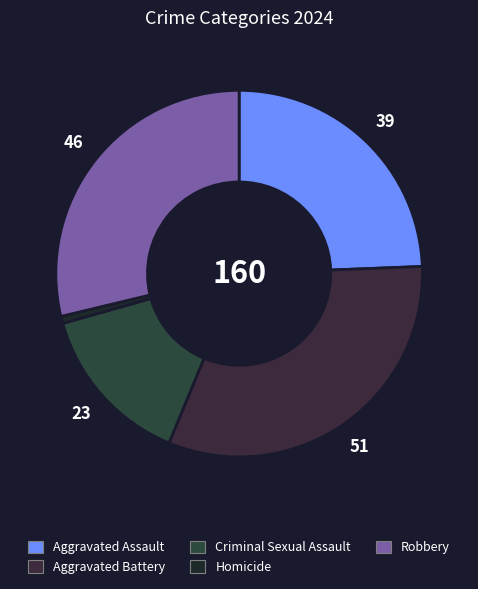

The Aggravated Battery slice represents 22% of the pie. True or false?

False